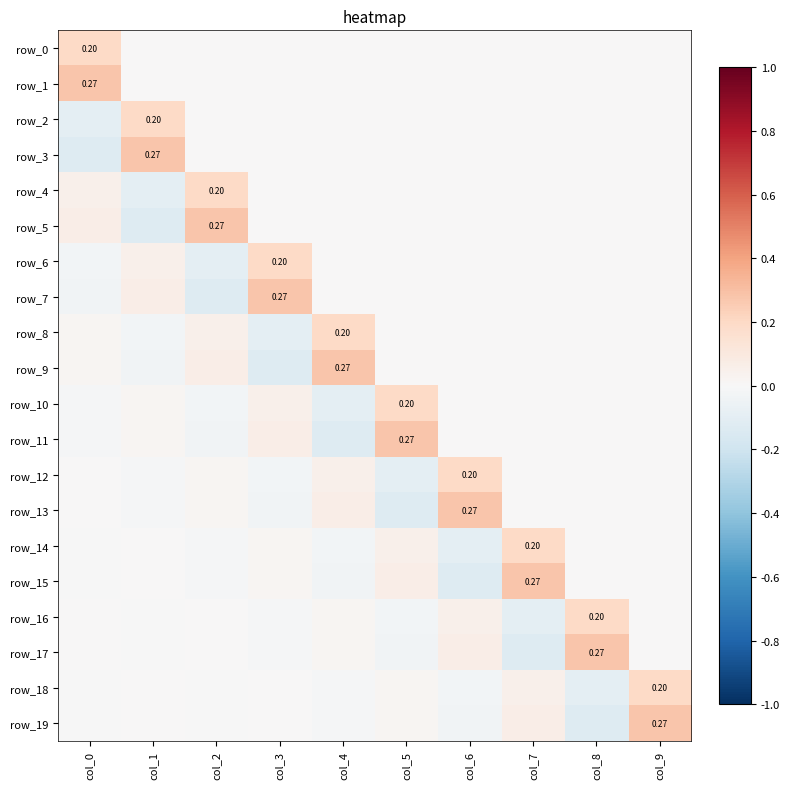

What is the difference between the row_9 values at col_2 and col_8?

0.1